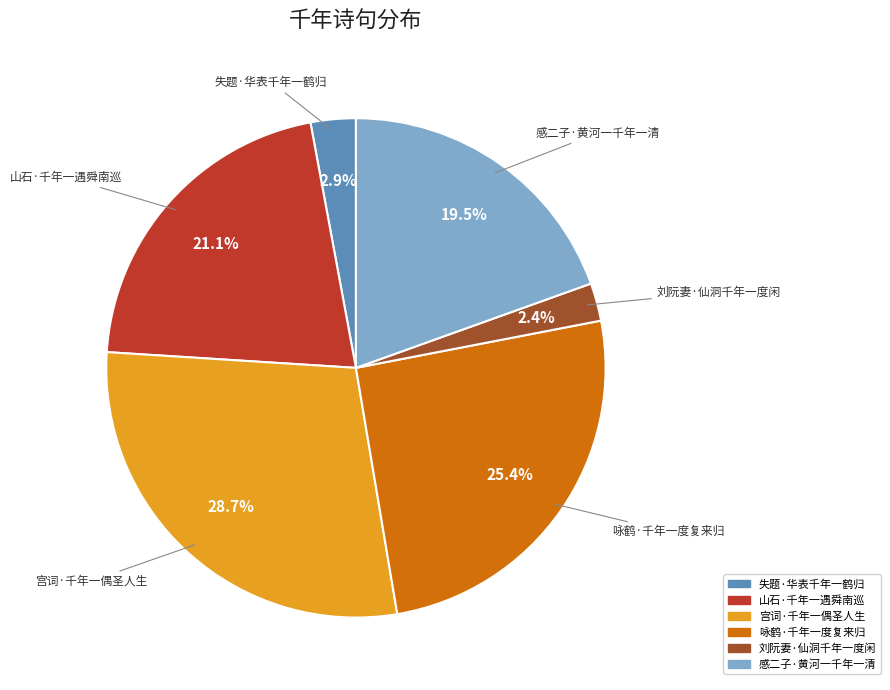

How many slices are in this pie chart?

6